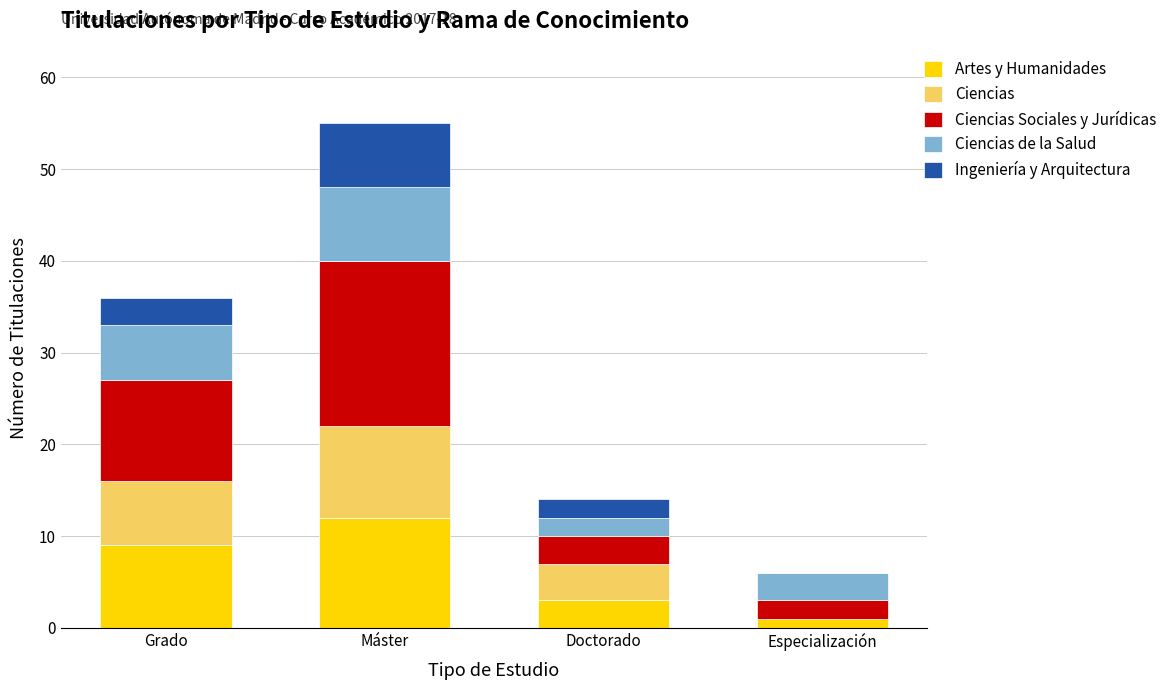

At which category is the sum across all series the highest?

Máster